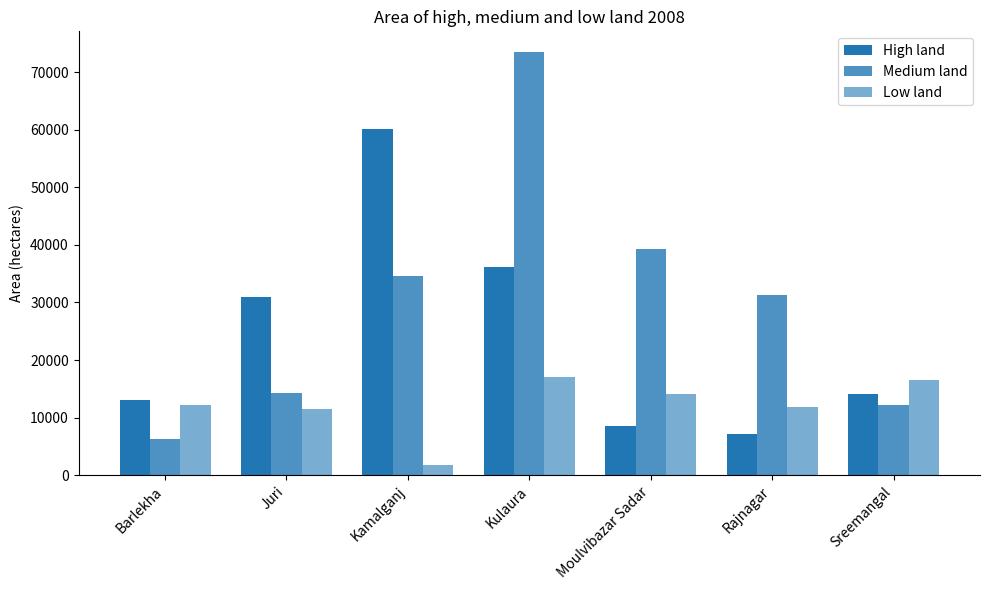

How many bars are there in total?

21